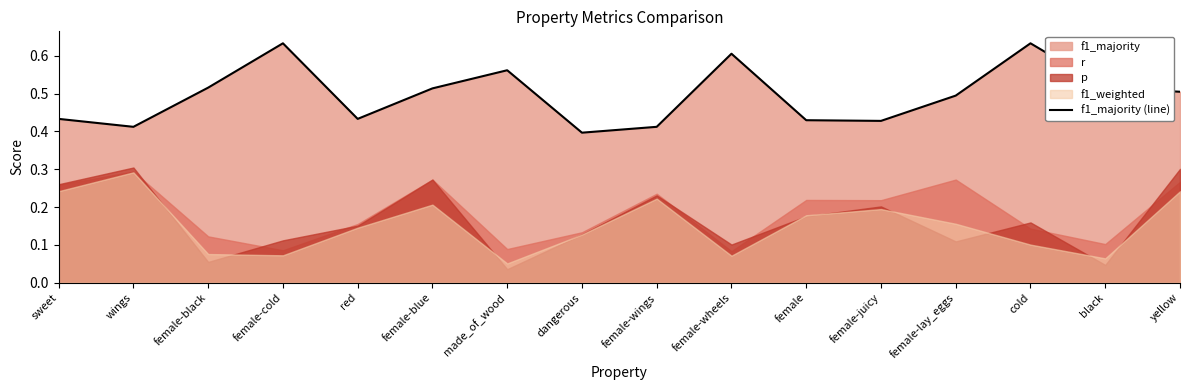

Reading right to left, transcribe all the data shown in this chart.

yellow=0.5	black=0.5	cold=0.6	female-lay_eggs=0.5	female-juicy=0.4	female=0.4	female-wheels=0.6	female-wings=0.4	dangerous=0.4	made_of_wood=0.6	female-blue=0.5	red=0.4	female-cold=0.6	female-black=0.5	wings=0.4	sweet=0.4